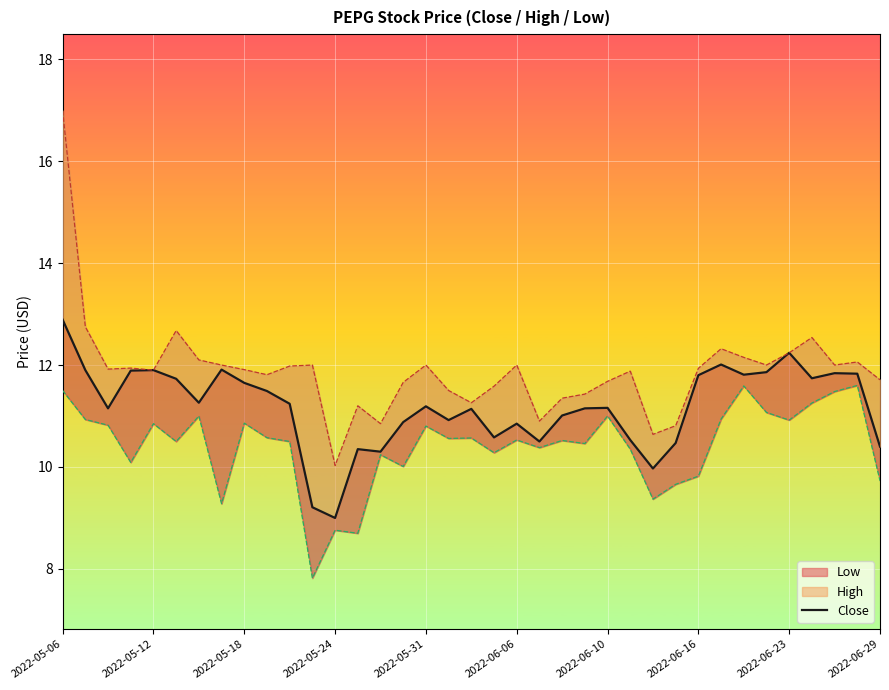

True or false: there are more than 1 points higher than both neighbors.

True